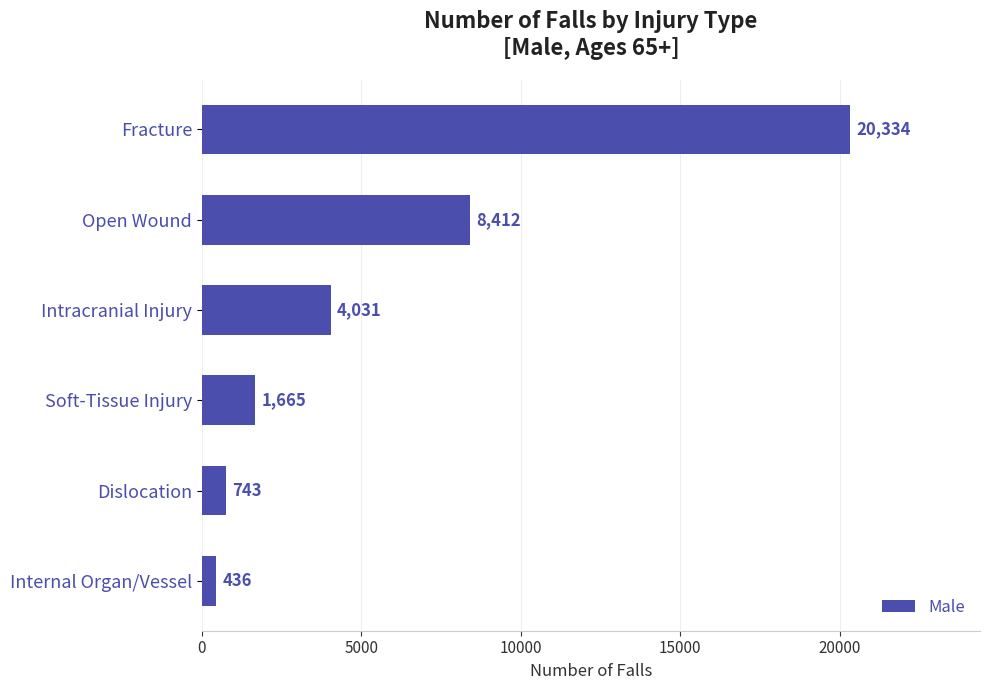

List the labels in order of value, smallest first.

Internal Organ/Vessel, Dislocation, Soft-Tissue Injury, Intracranial Injury, Open Wound, Fracture